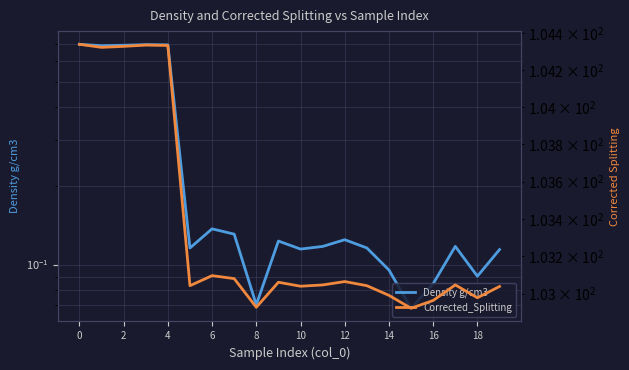

What is the value of the Corrected_Splitting point at the 10th from the left?

103.1